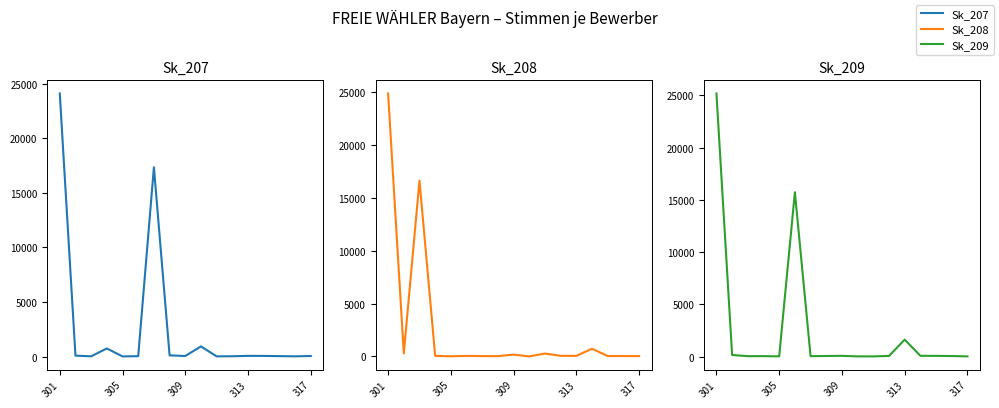

At which category is the sum across all series the highest?

301